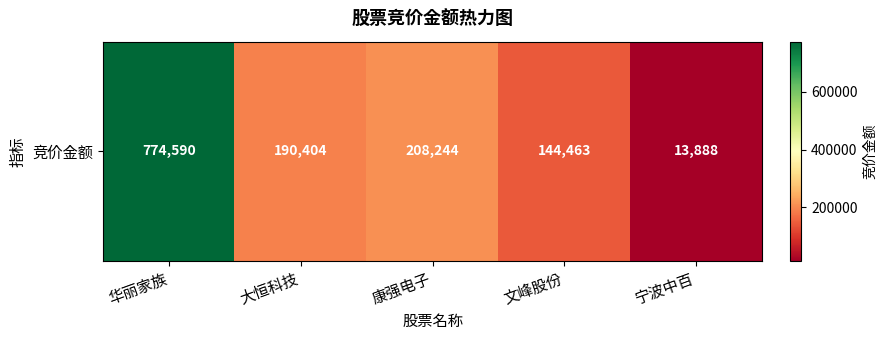

At which category does the chart reach its peak across all series?

华丽家族